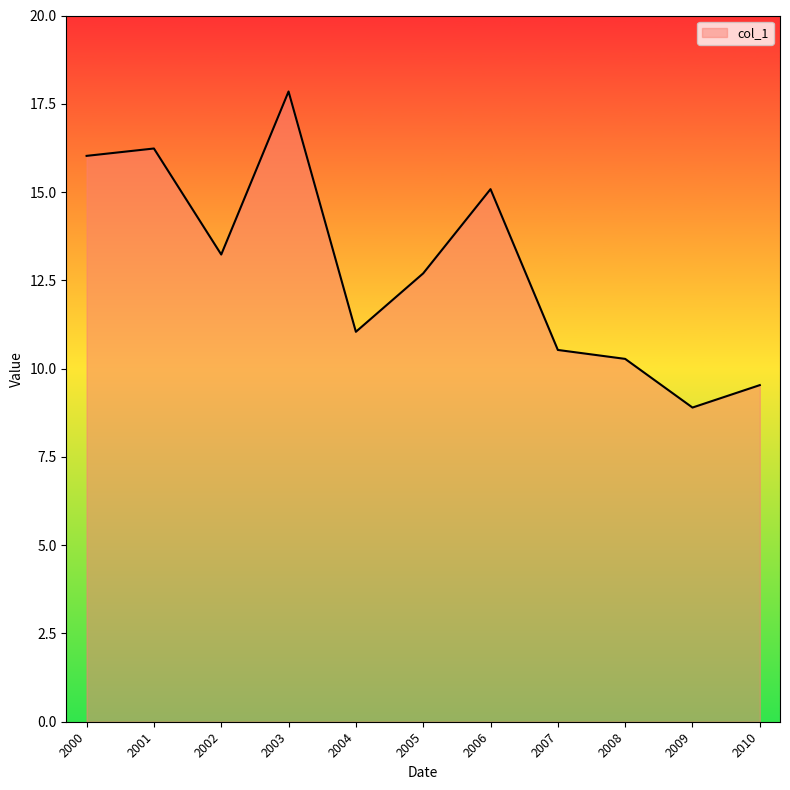

What is the change in value from 2002 to 2009?

-4.3